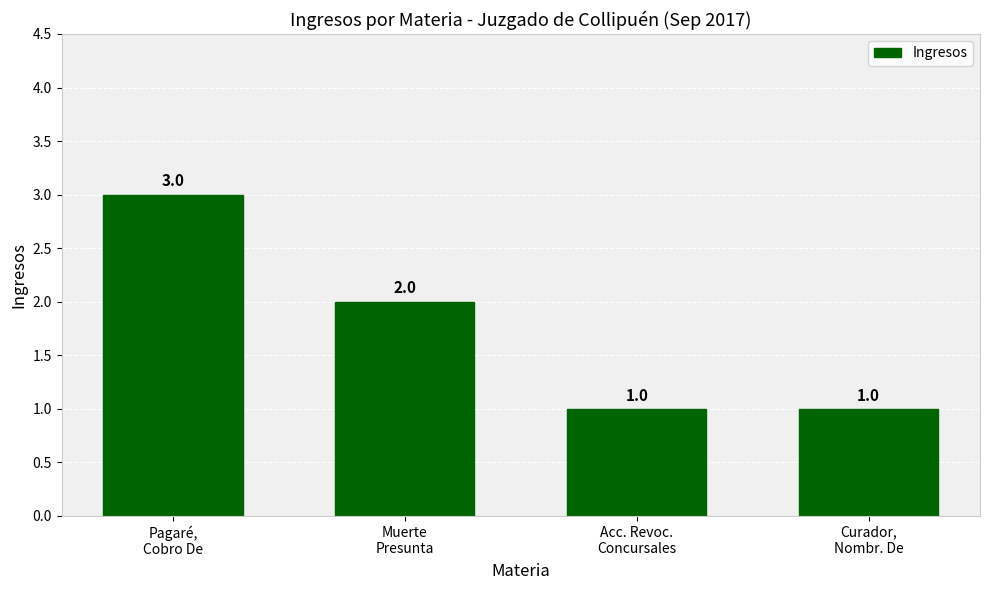

What is the value of the 3rd bar from the left?

1